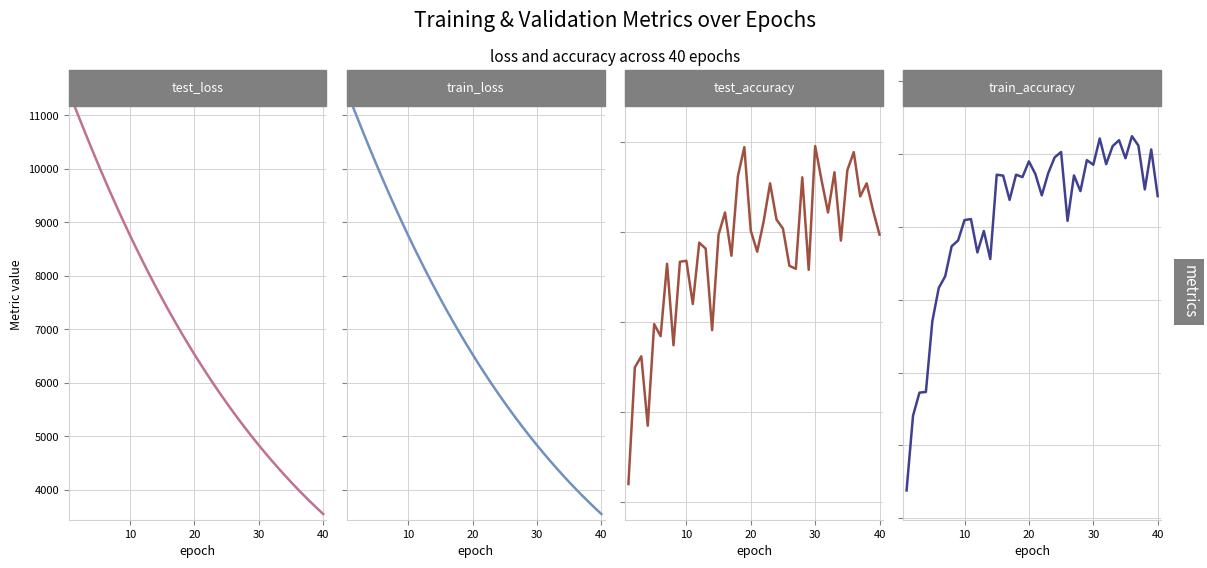

The value of train_accuracy at 20 is 0.4. True or false?

False